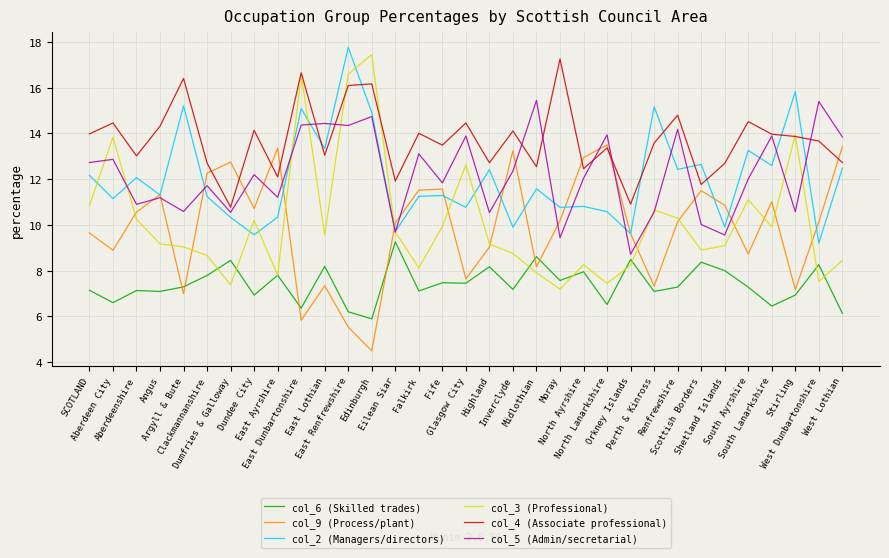

True or false: col_3 (Professional) and col_4 (Associate professional) cross at least once.

True